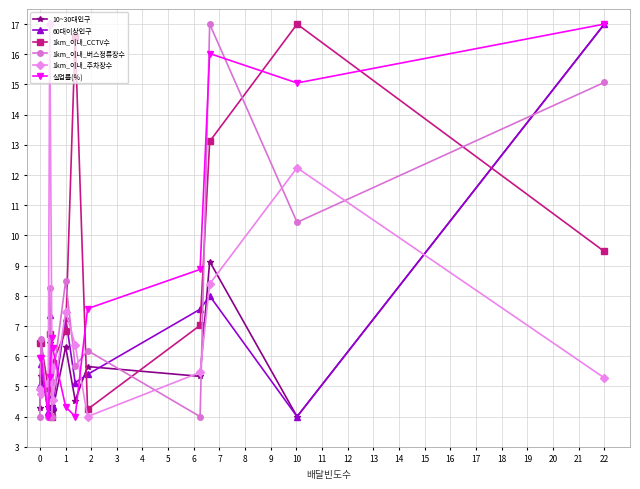

What is the lowest value of the 10~30대인구 series?

4.0